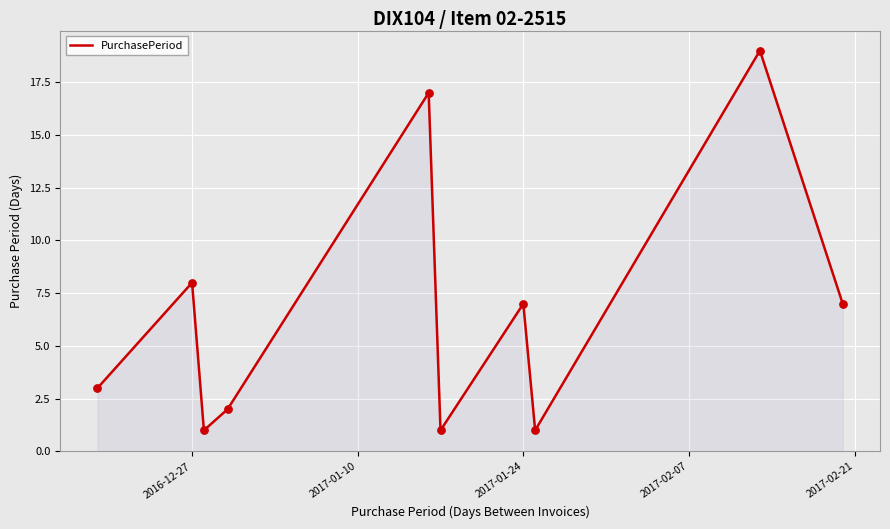

What is the greatest value displayed?

19